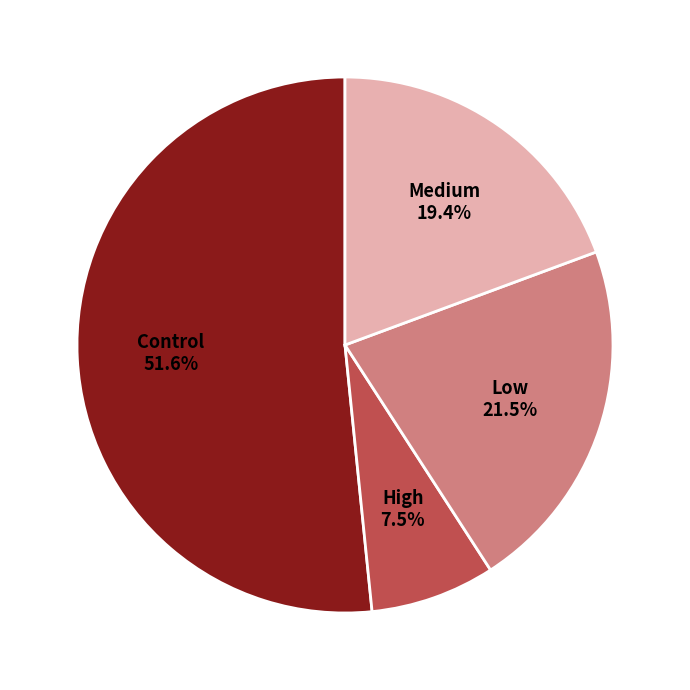

To the nearest percent, what is the combined percentage of Medium and High?

27%